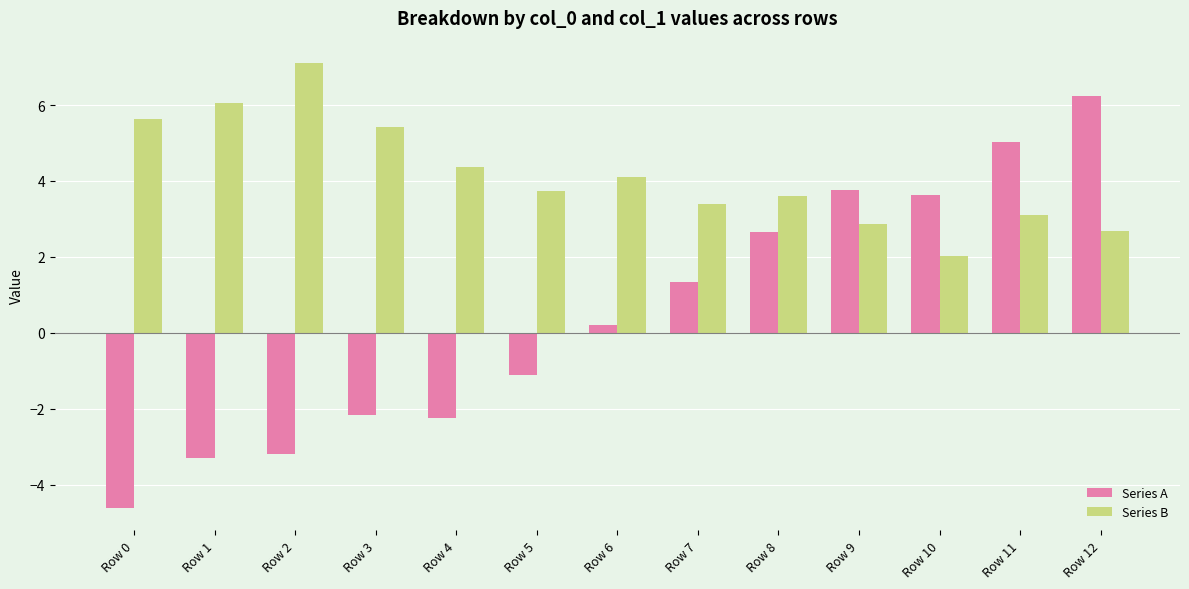

Which series has the largest range (max minus min)?

Series A